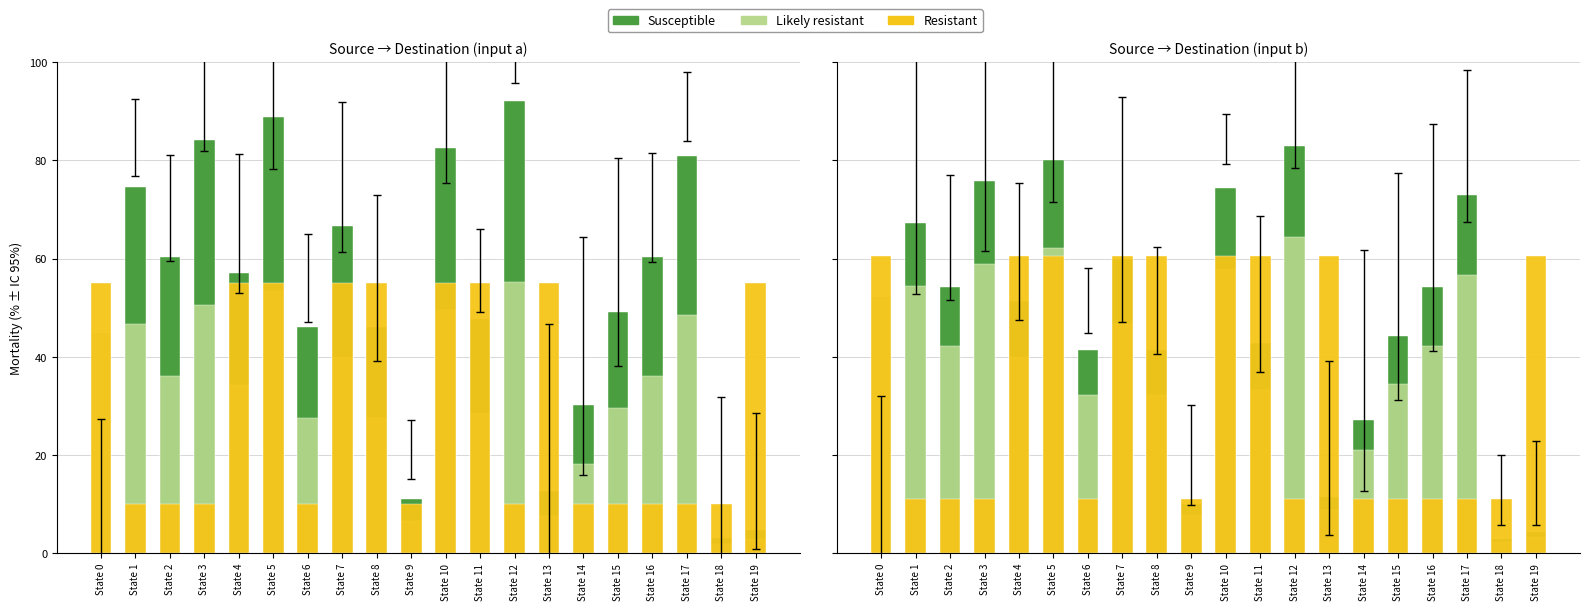

What is the total value across all series at State 17?

140.5